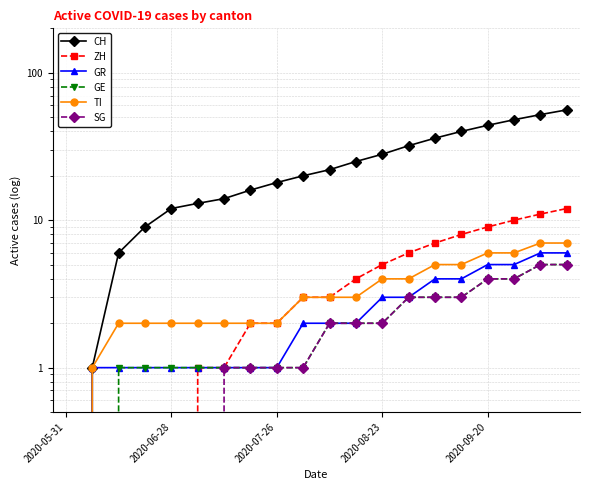

Which series has the largest range (max minus min)?

CH